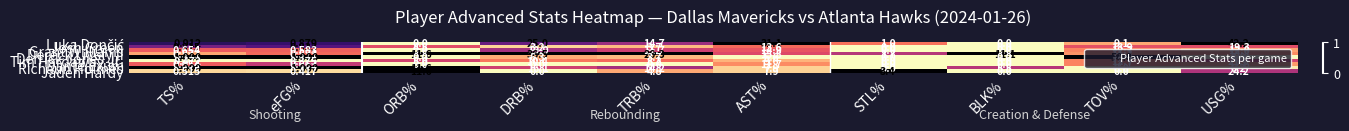

At which category is the sum across all series the highest?

USG%